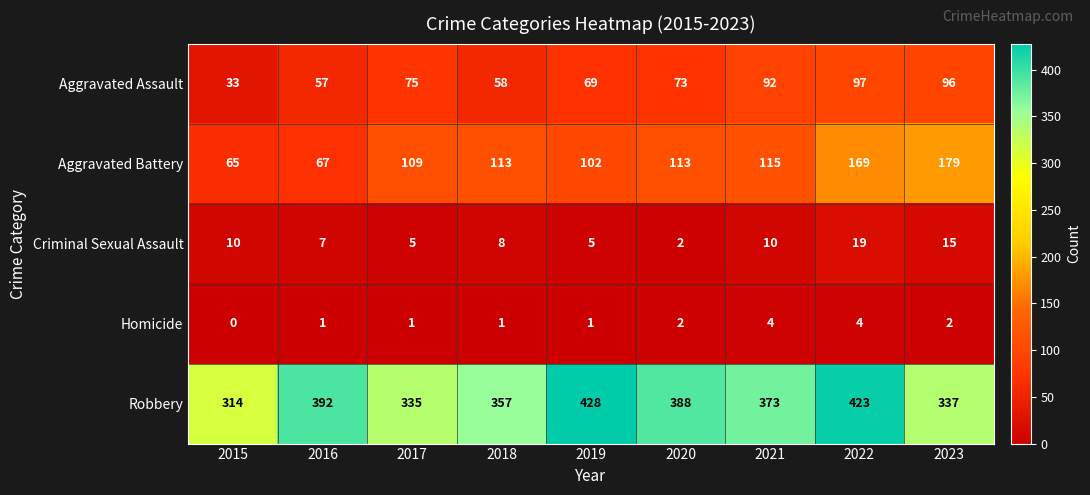

Is the value of Homicide at 2016 greater than the value of Aggravated Battery at 2015?

No